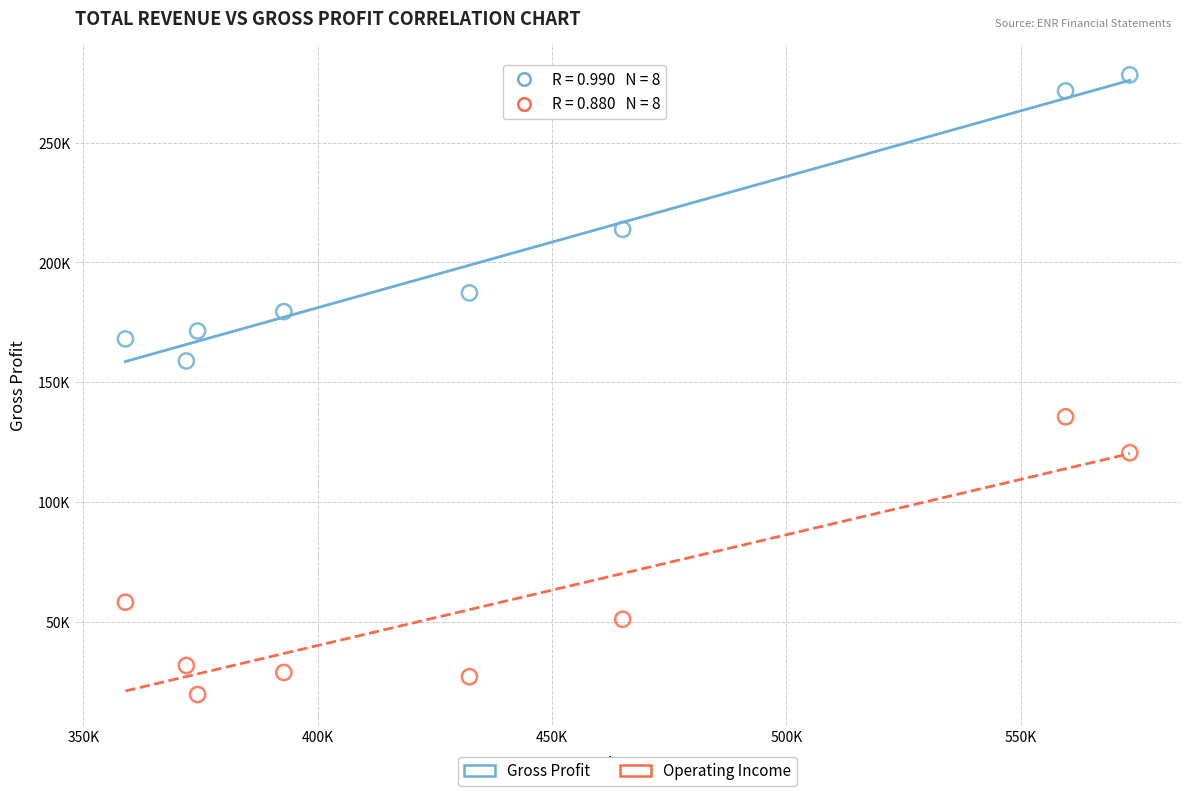

What are all the series names shown in the legend?

Gross Profit, Operating Income